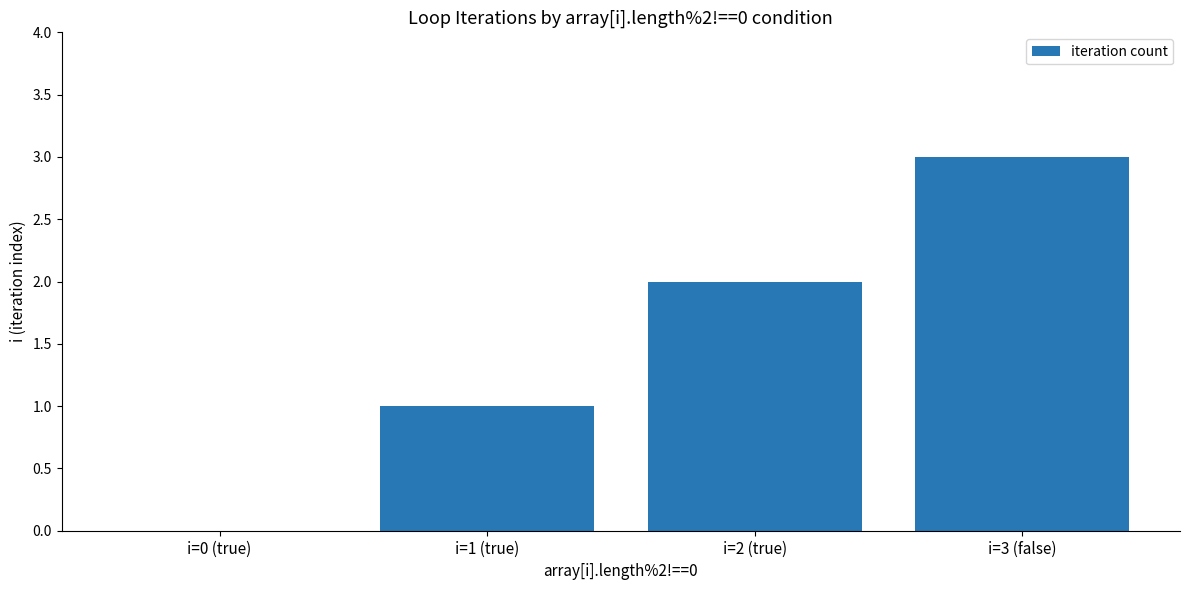

Which label corresponds to the largest value in the chart?

i=3 (false)